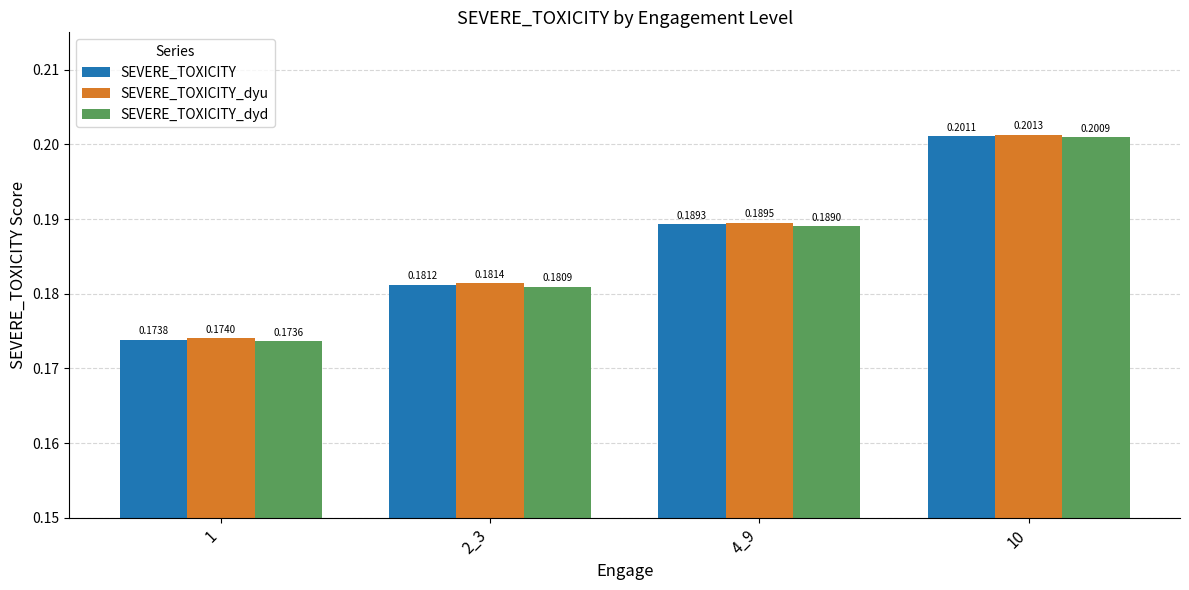

Rank the series by their average value, from highest to lowest.

SEVERE_TOXICITY_dyu, SEVERE_TOXICITY, SEVERE_TOXICITY_dyd